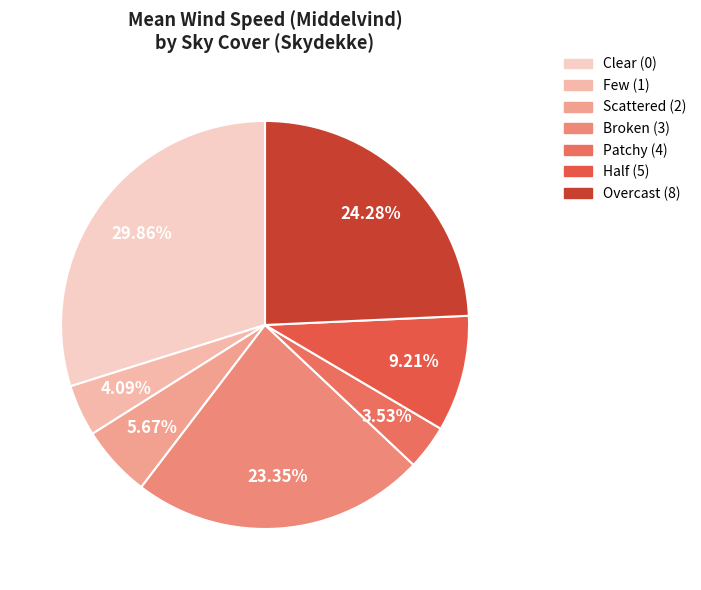

Count the number of slices in the pie.

7